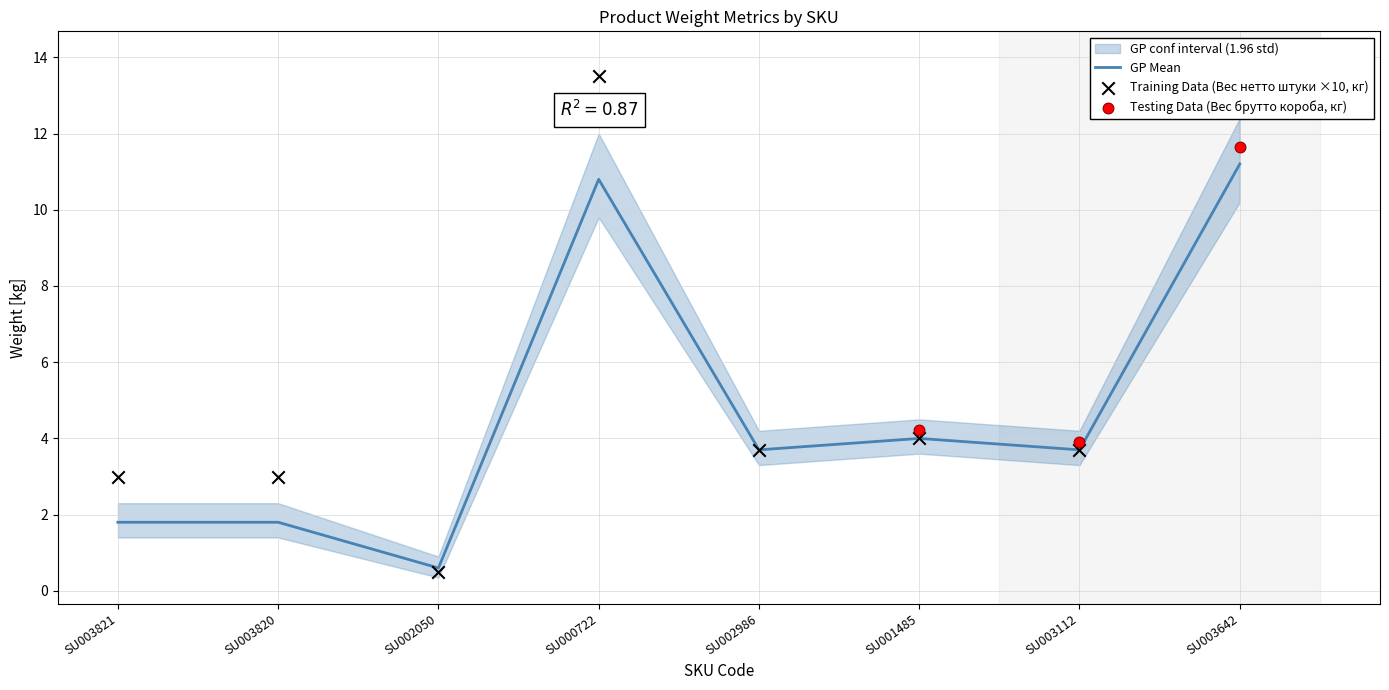

Which series has the largest total across all categories?

Вес нетто штуки, кг